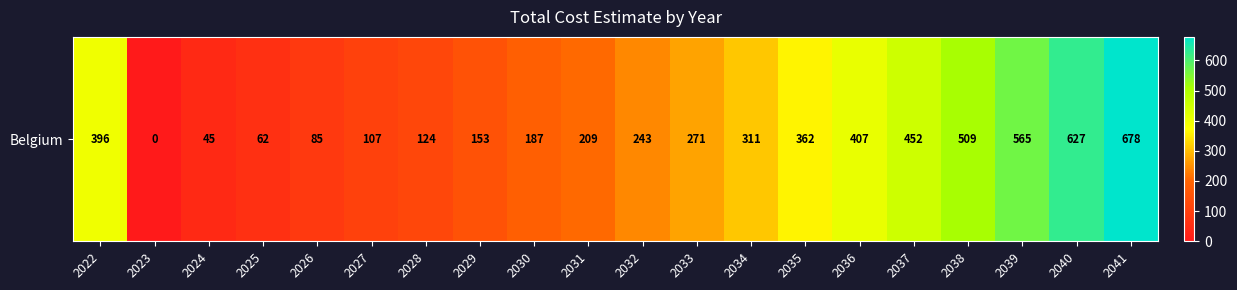

What is the change in value from 2025 to 2034?

+249